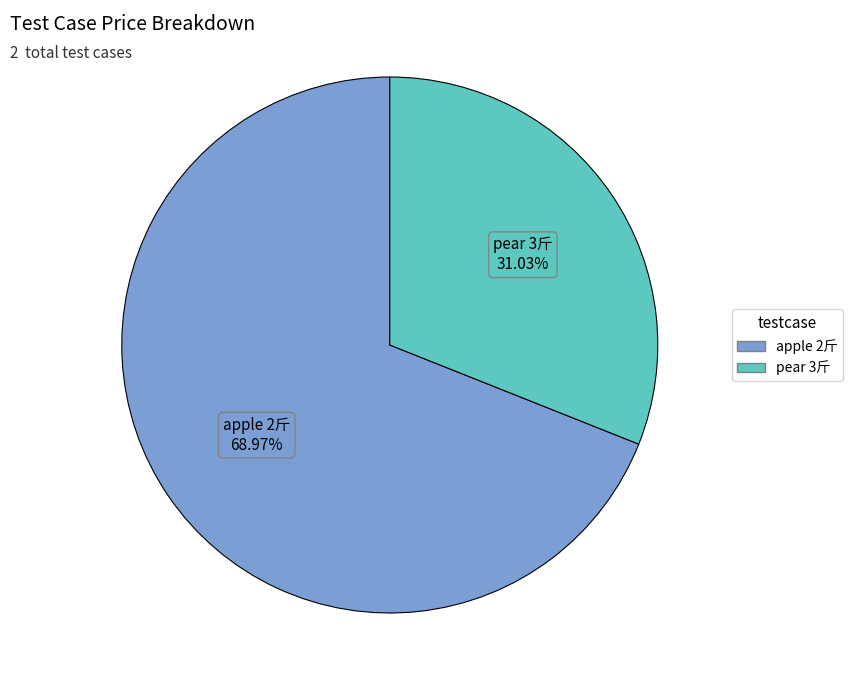

Does any single category account for the majority?

Yes